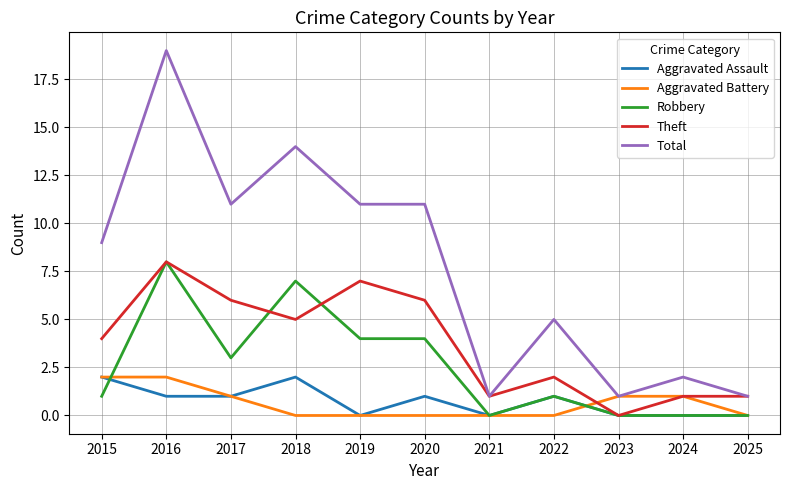

True or false: Robbery has a value of 0 at 2023.

True